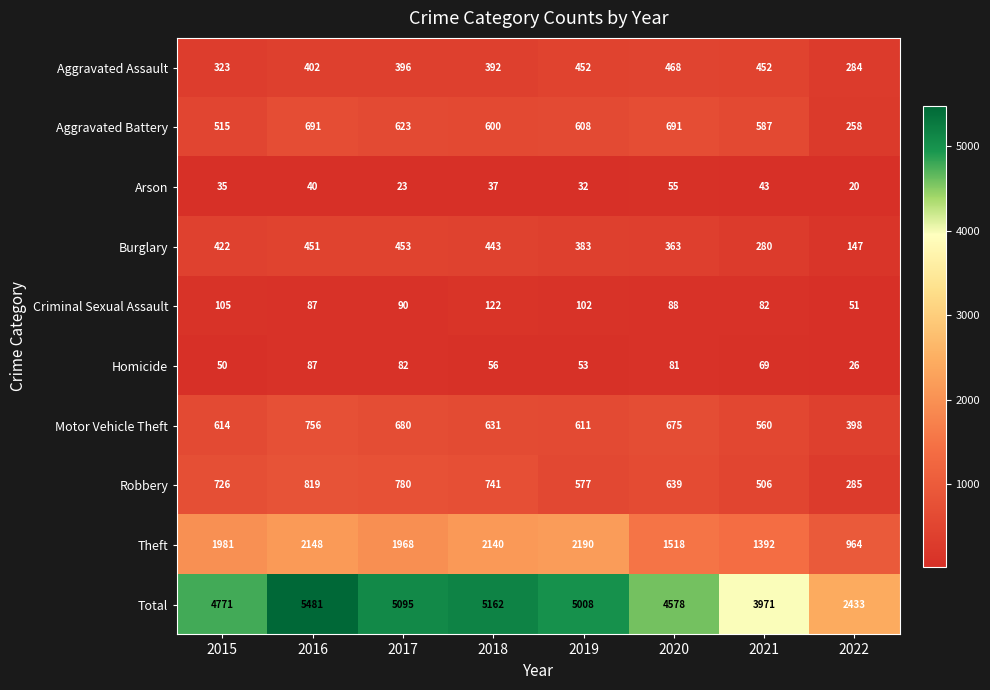

What is the difference between the second highest and second lowest values in the Robbery series?

274